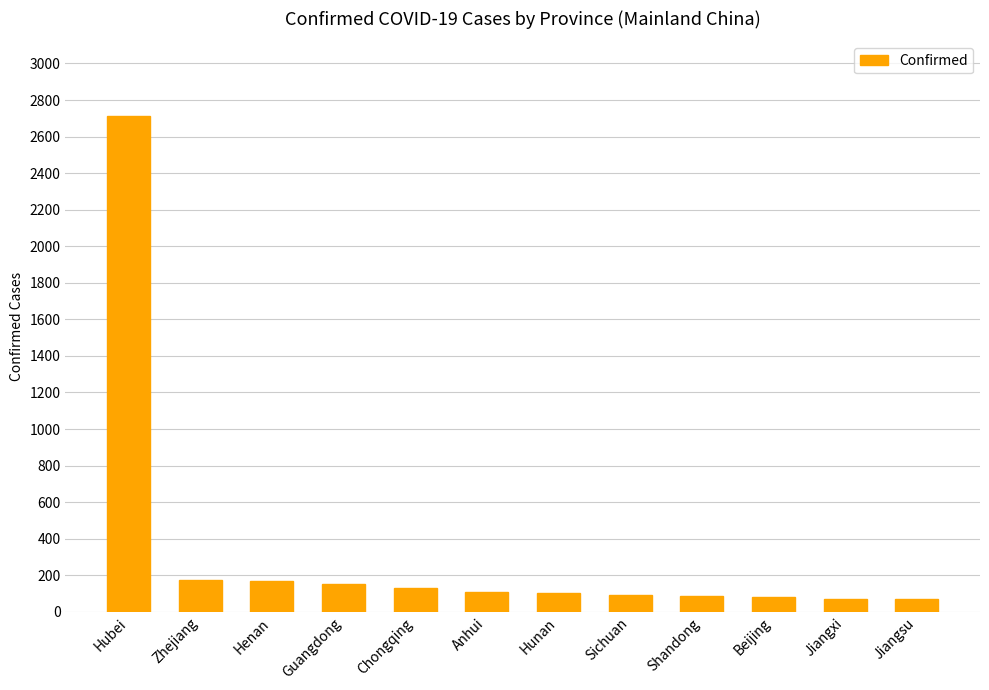

What is the sum of all values?

3943